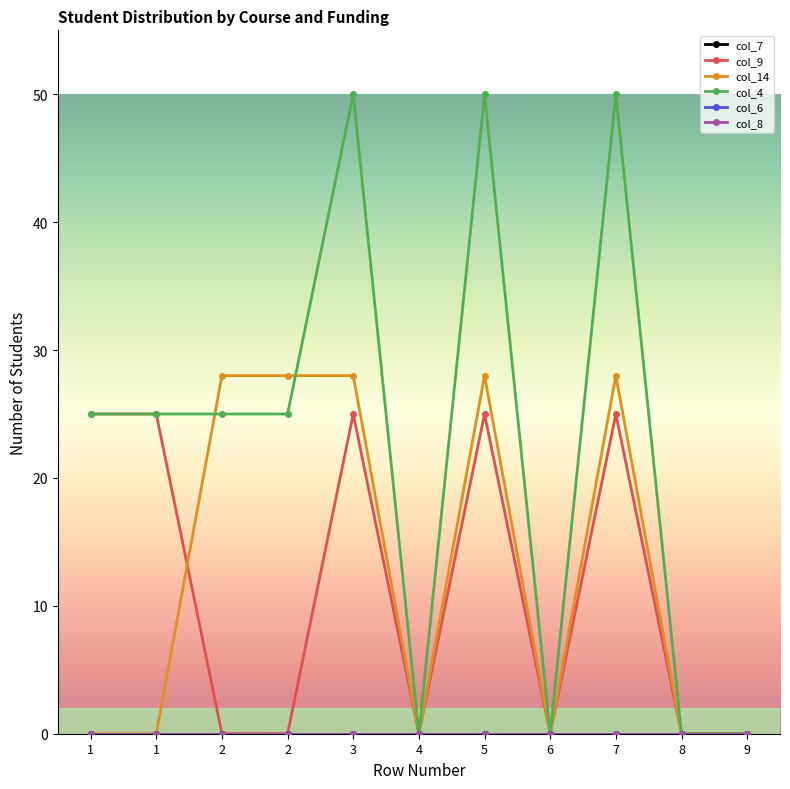

Reading left to right, transcribe all the data shown in this chart.

col_7: 1=0	1=0	2=0	2=0	3=0	4=0	5=0	6=0	7=0	8=0	9=0
col_9: 1=25	1=25	2=0	2=0	3=25	4=0	5=25	6=0	7=25	8=0	9=0
col_14: 1=0	1=0	2=28	2=28	3=28	4=0	5=28	6=0	7=28	8=0	9=0
col_4: 1=25	1=25	2=25	2=25	3=50	4=0	5=50	6=0	7=50	8=0	9=0
col_6: 1=0	1=0	2=0	2=0	3=0	4=0	5=0	6=0	7=0	8=0	9=0
col_8: 1=0	1=0	2=0	2=0	3=0	4=0	5=0	6=0	7=0	8=0	9=0